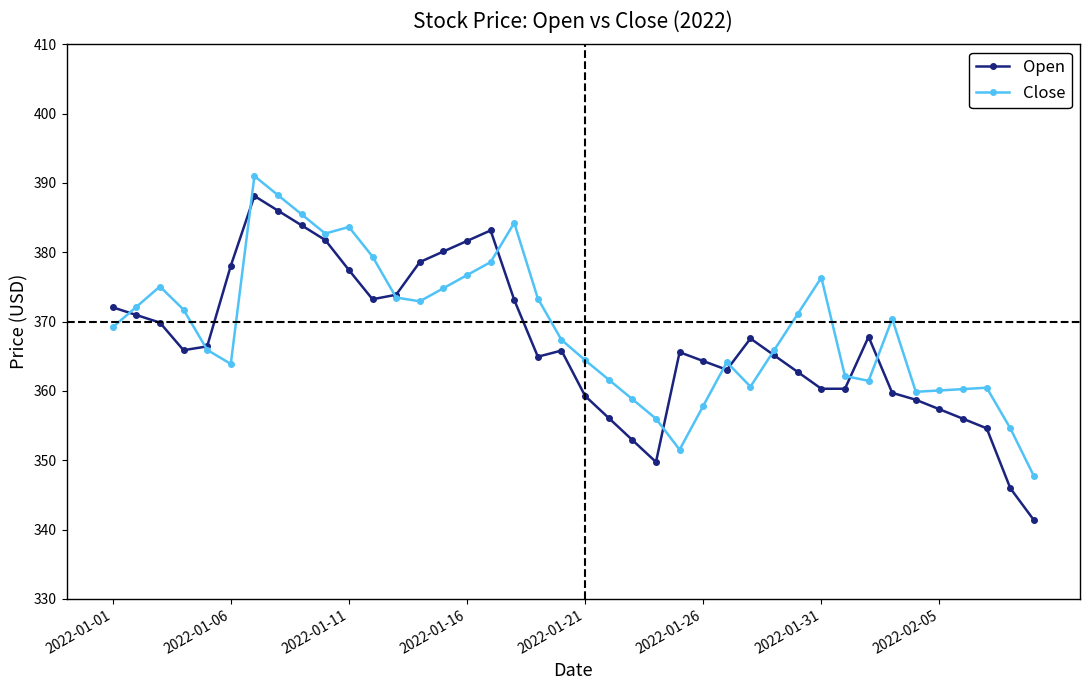

What are all the series names shown in the legend?

Open, Close